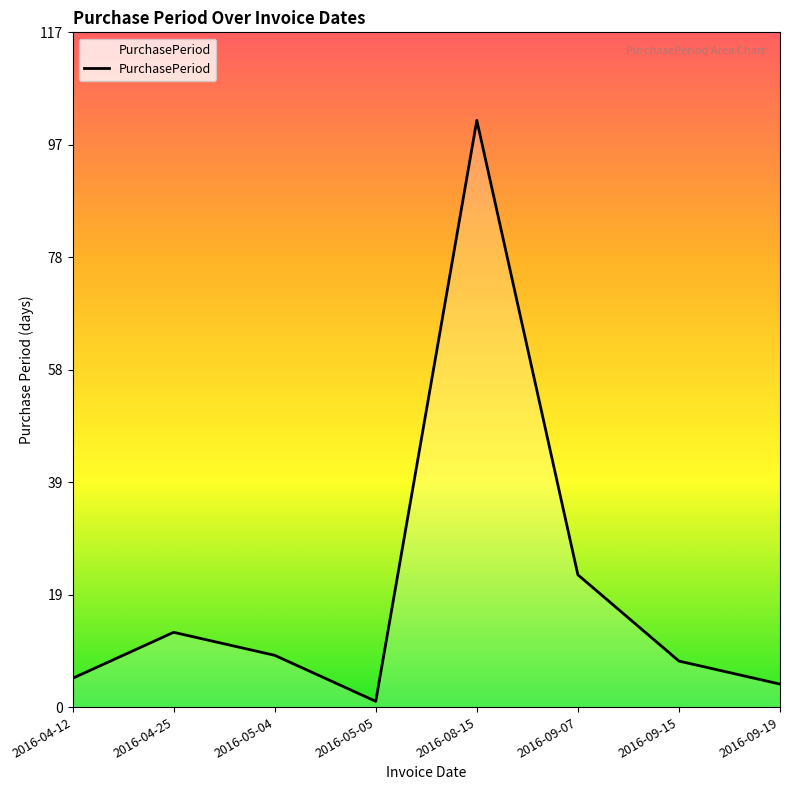

Between 2016-09-15 and 2016-08-15, which is larger?

2016-08-15